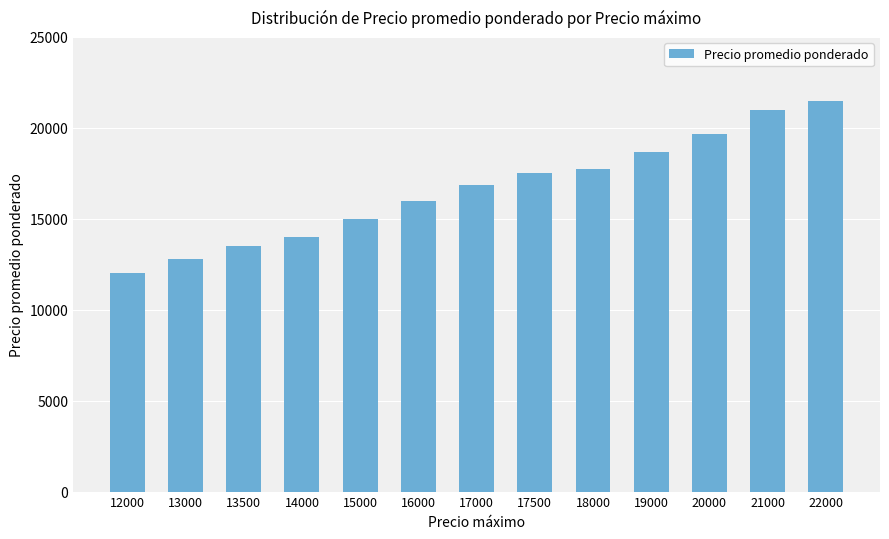

Rank the categories by value from highest to lowest.

22000, 21000, 20000, 19000, 18000, 17500, 17000, 16000, 15000, 14000, 13500, 13000, 12000